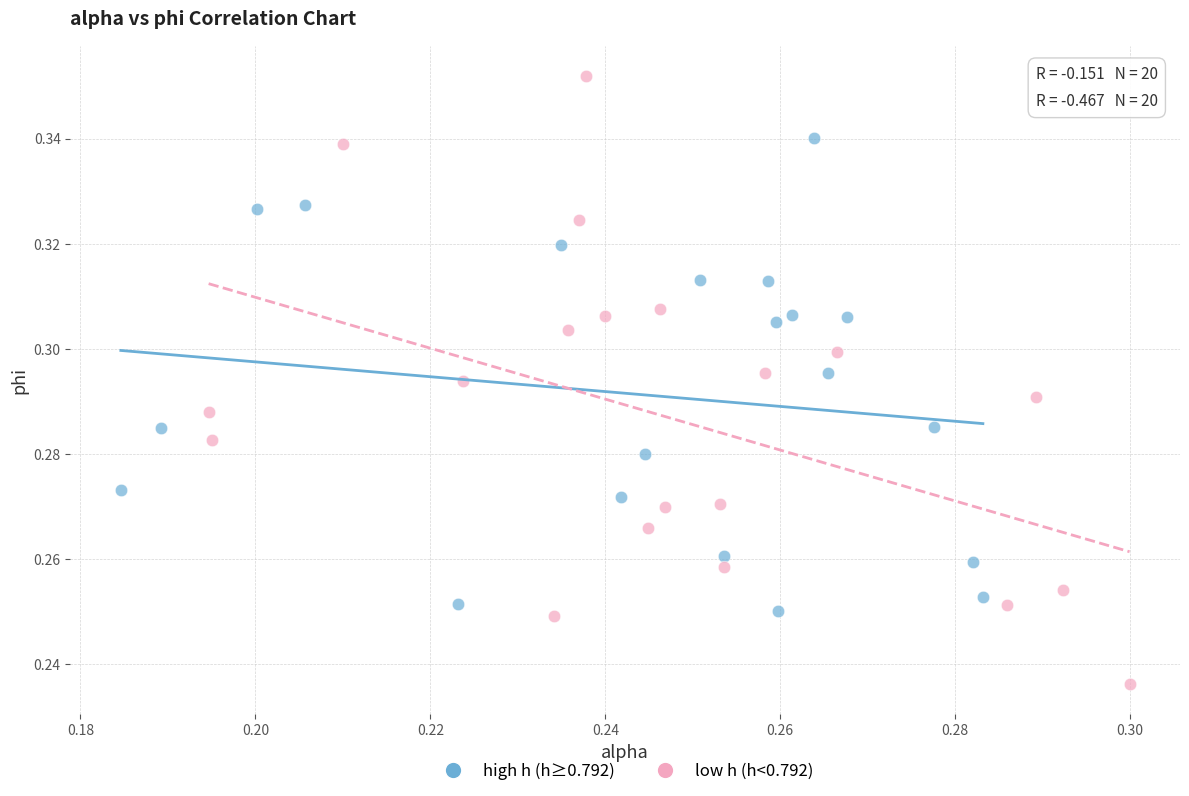

Which series contains the highest Y value?

low h (h<0.792)